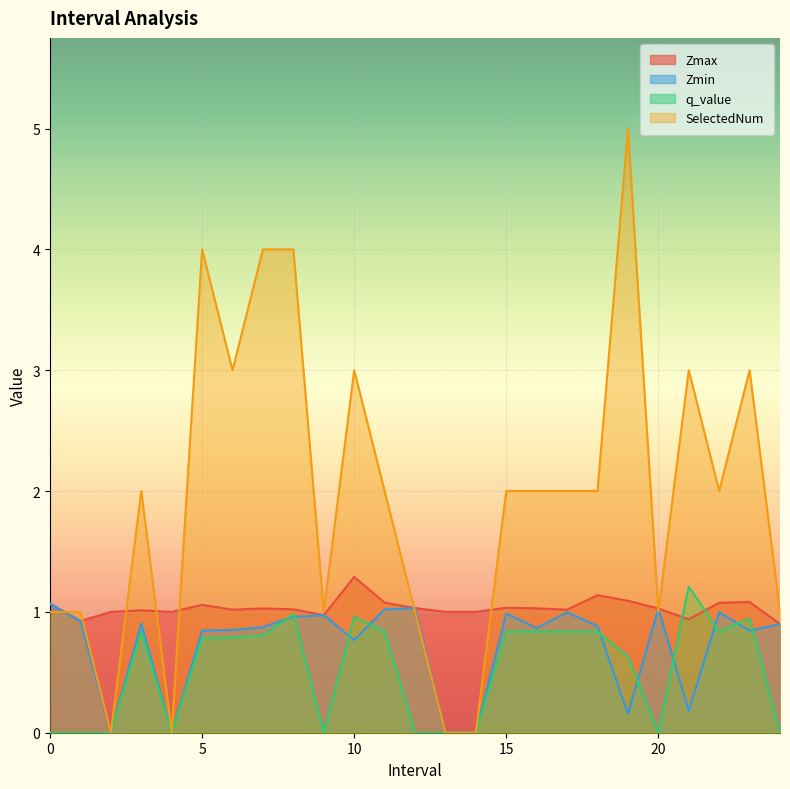

Reading right to left, extract all data points from this chart.

Zmax: 0.9	1.1	1.1	0.9	1.0	1.1	1.1	1.0	1.0	1.0	1.0	1.0	1.0	1.1	1.3	1.0	1.0	1.0	1.0	1.1	1.0	1.0	1.0	0.9	1.1
Zmin: 0.9	0.8	1.0	0.2	1.0	0.2	0.9	1.0	0.9	1.0	0.0	0.0	1.0	1.0	0.8	1.0	1.0	0.9	0.9	0.8	0.0	0.9	0.0	0.9	1.1
q_value: -0.0	0.9	0.8	1.2	-0.0	0.6	0.8	0.8	0.8	0.8	0.0	0.0	-0.0	0.8	1.0	-0.0	1.0	0.8	0.8	0.8	0.0	0.8	0.0	-0.0	-0.0
SelectedNum: 1.0	3.0	2.0	3.0	1.0	5.0	2.0	2.0	2.0	2.0	0.0	0.0	1.0	2.0	3.0	1.0	4.0	4.0	3.0	4.0	0.0	2.0	0.0	1.0	1.0